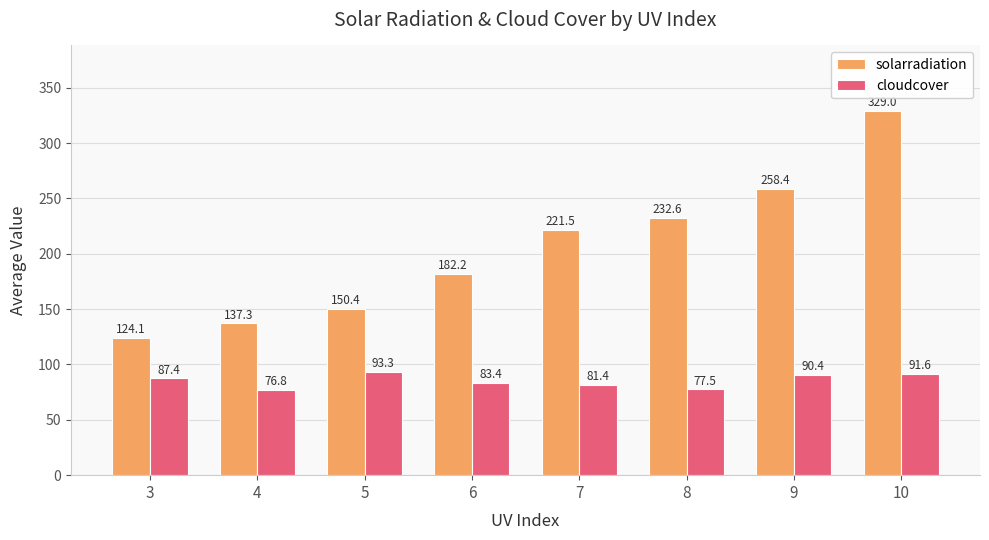

What is the smallest value displayed?

76.8